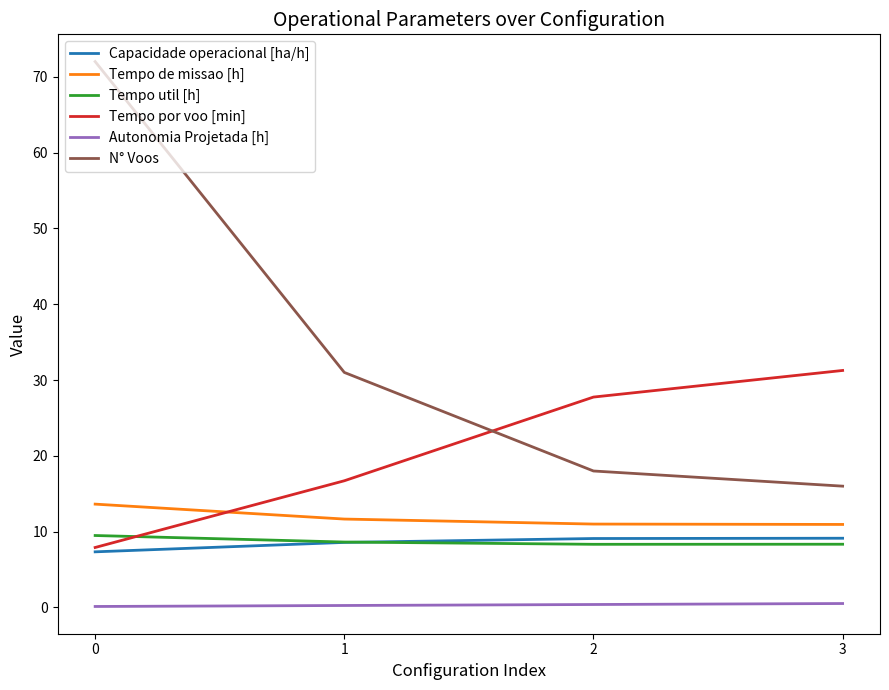

What are all the series names shown in the legend?

Capacidade operacional [ha/h], Tempo de missao [h], Tempo util [h], Tempo por voo [min], Autonomia Projetada [h], N° Voos